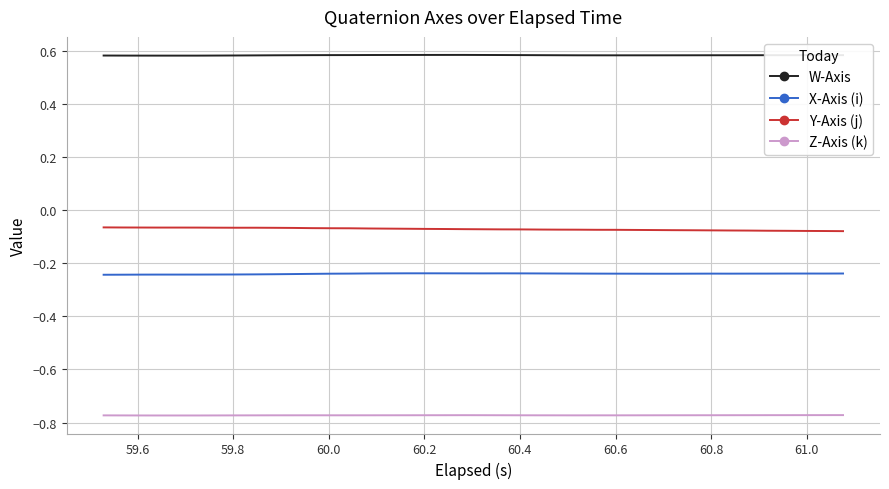

True or false: W-Axis and Y-Axis (j) cross at least once.

False